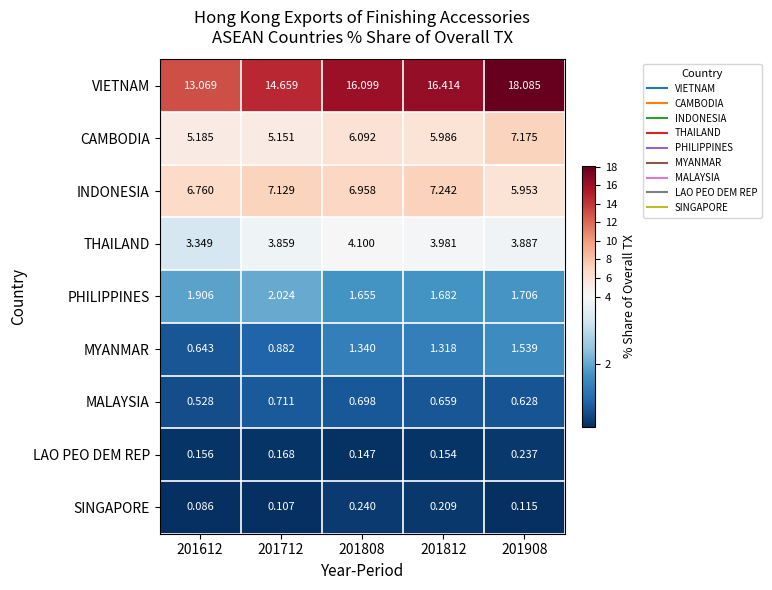

Which series changed the most between 201612 and 201808?

VIETNAM